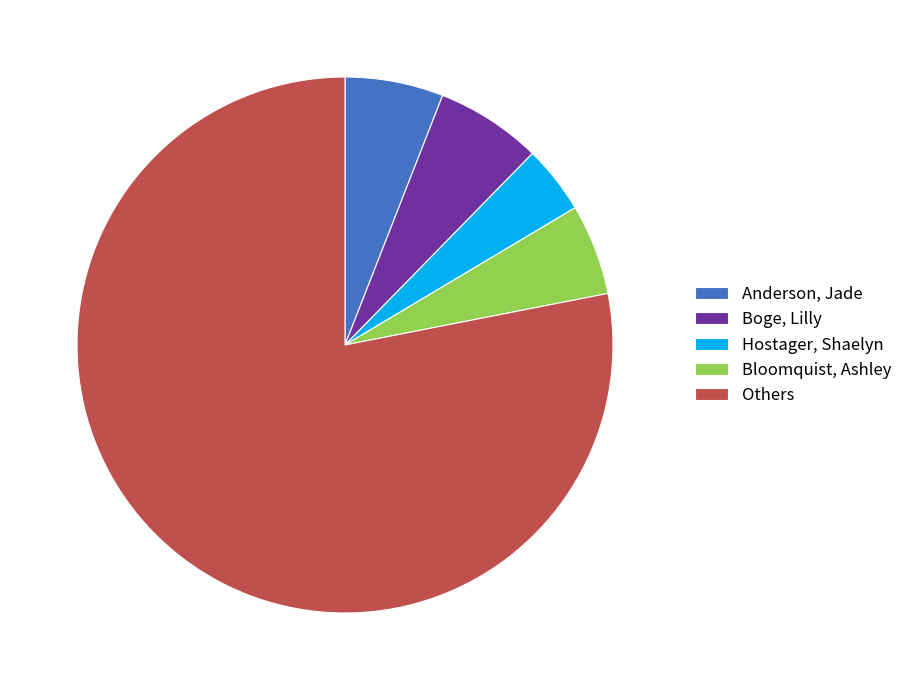

True or false: Boge, Lilly accounts for 6% of the total.

True